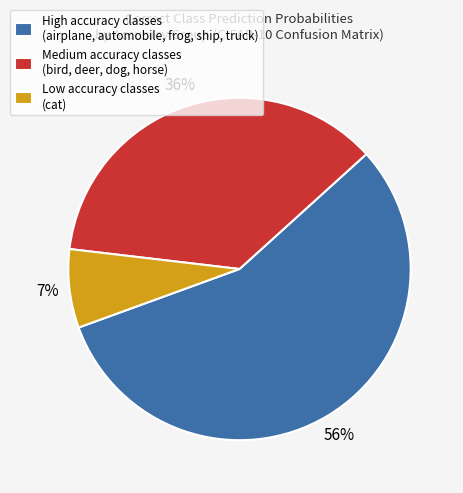

To the nearest percent, what is the average slice percentage?

33%